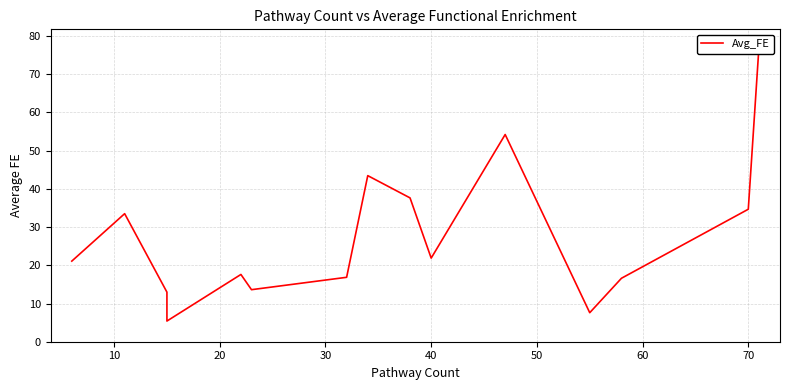

What is the sum of the values at 10 and 20?

46.5